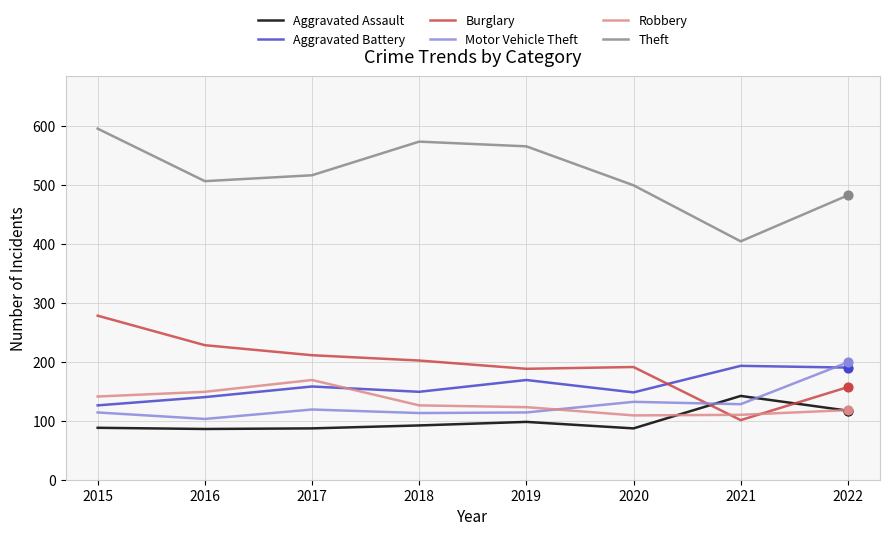

What are all the series names shown in the legend?

Aggravated Assault, Aggravated Battery, Burglary, Motor Vehicle Theft, Robbery, Theft